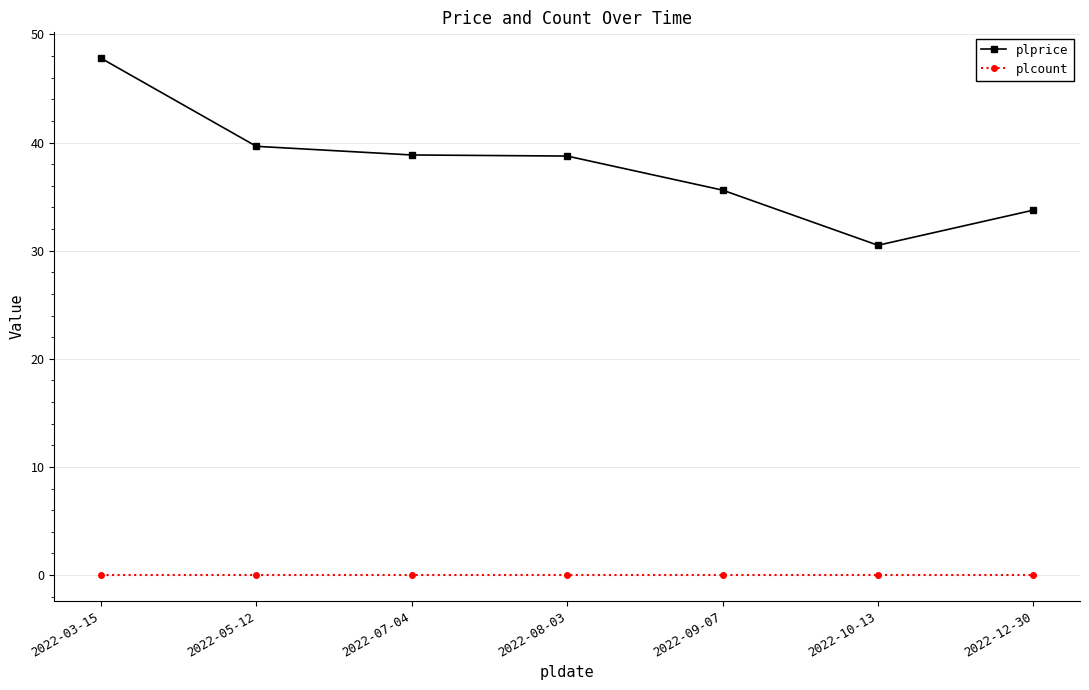

At 2022-10-13, list the series in order from largest to smallest.

plprice, plcount